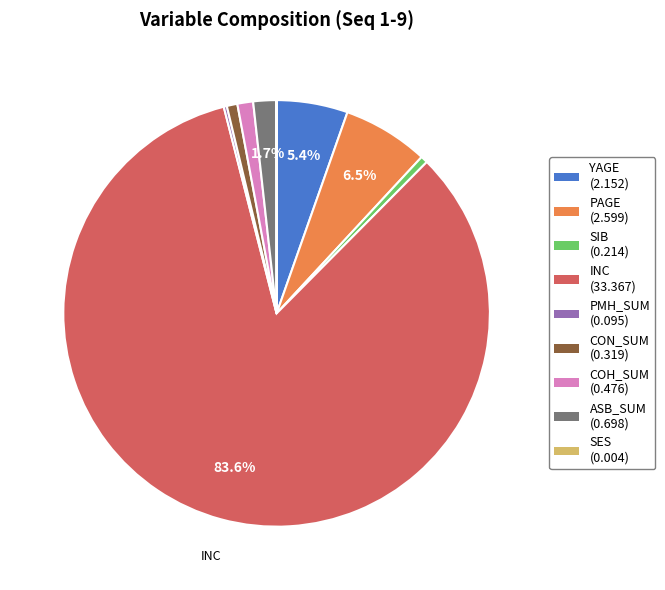

Is there a majority slice in this chart?

Yes